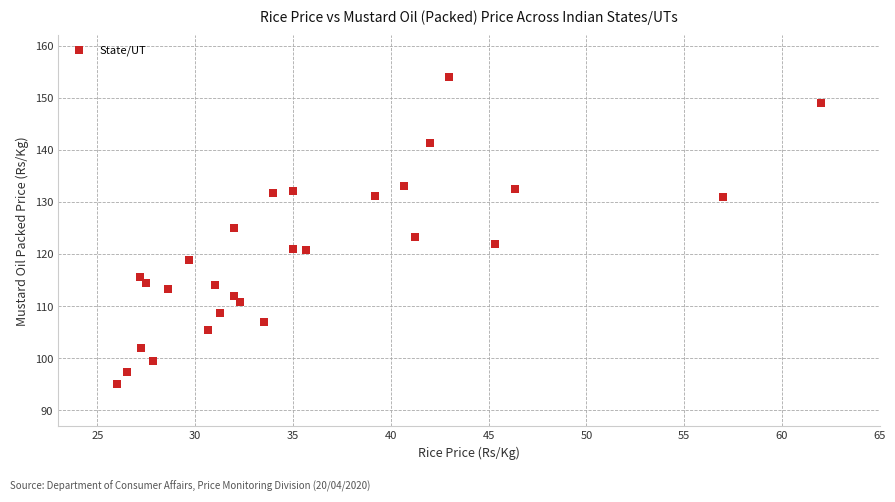

What is the range of X values (max minus min)?

36.0